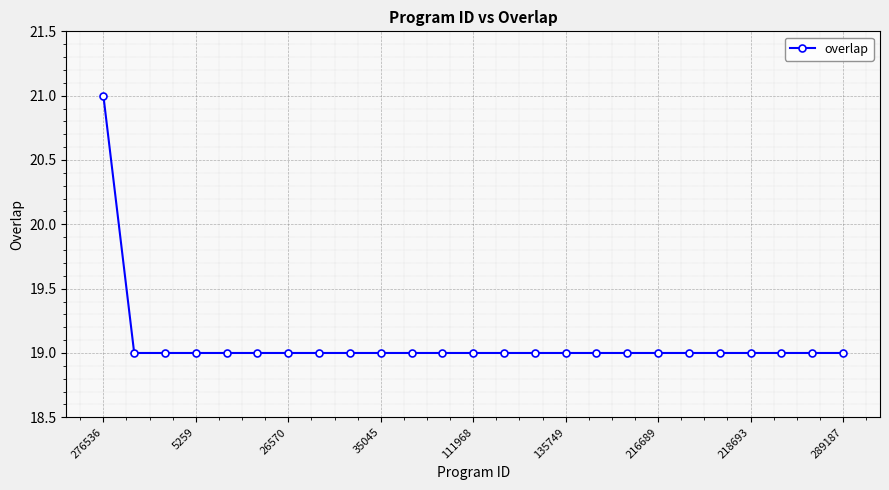

What is the value of the 17th point from the left?

19